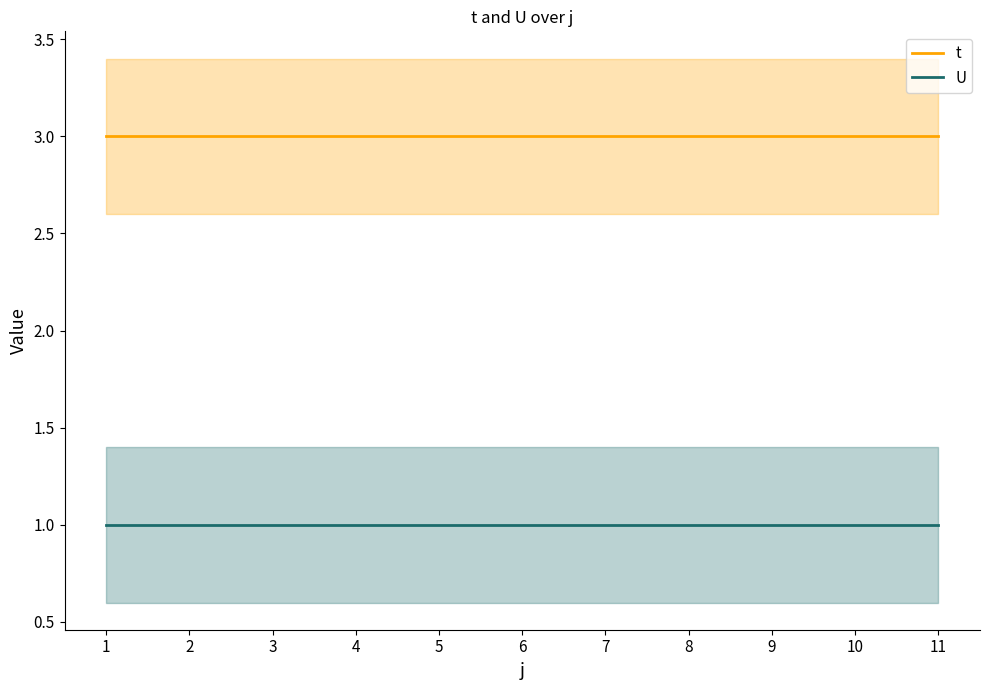

What is the value of the t point at the 7th from the left?

3